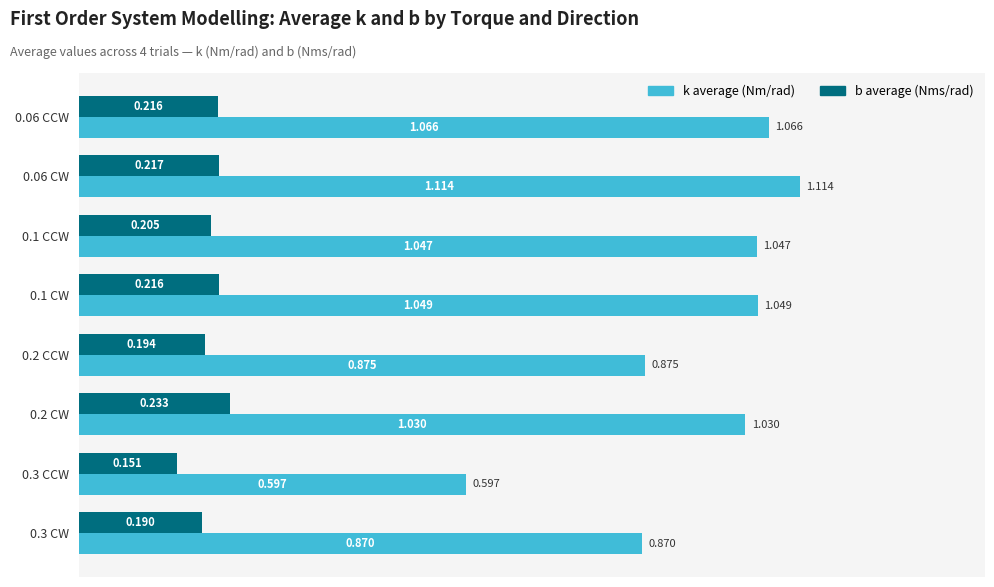

Which series changed the most between 0.06 CCW and 0.2 CW?

k average (Nm/rad)